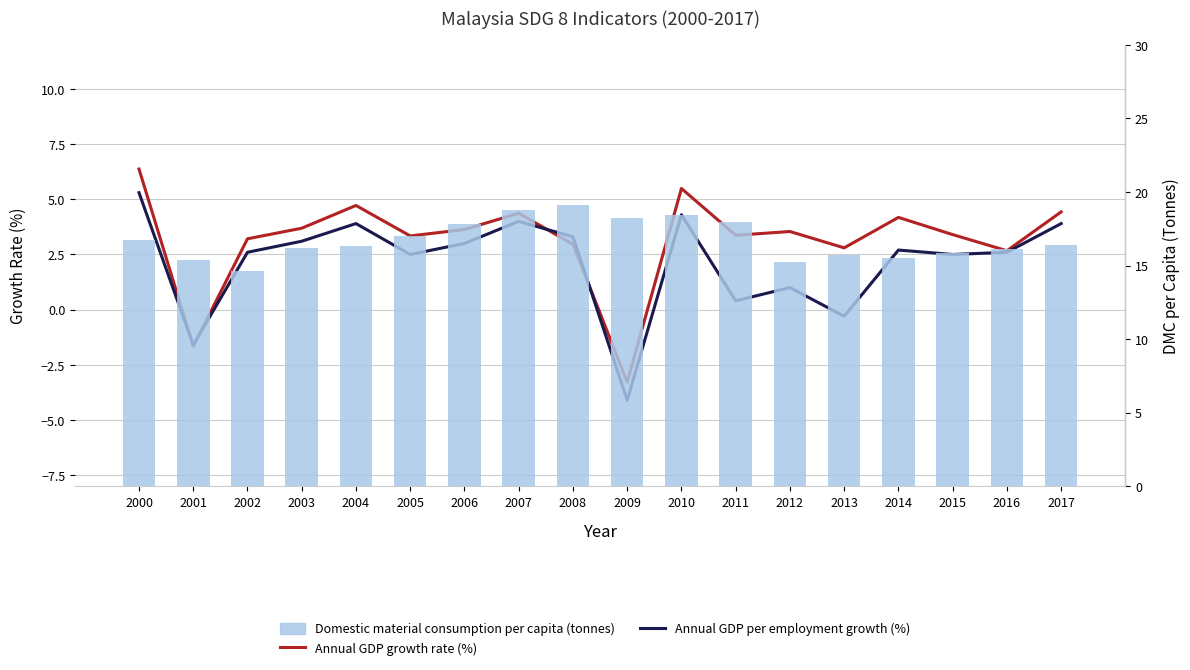

At which category does the chart reach its peak across all series?

2008